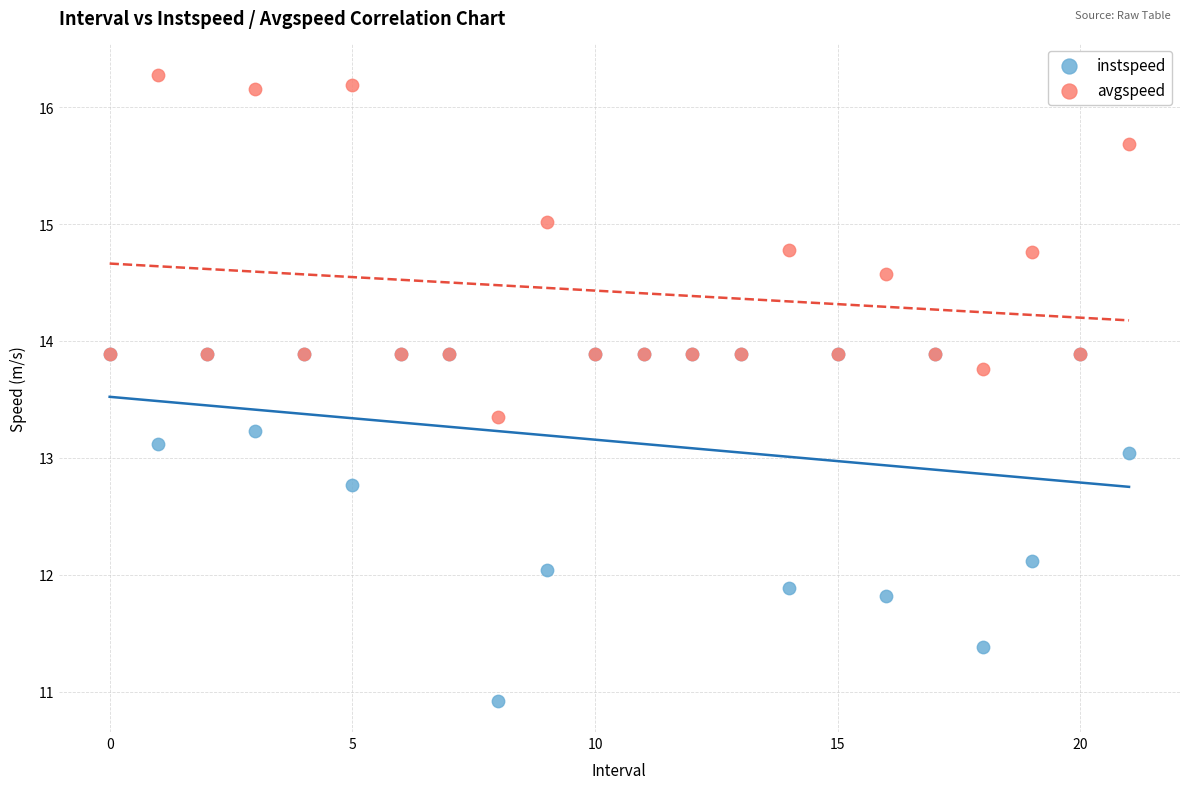

What are all the series names shown in the legend?

instspeed, avgspeed